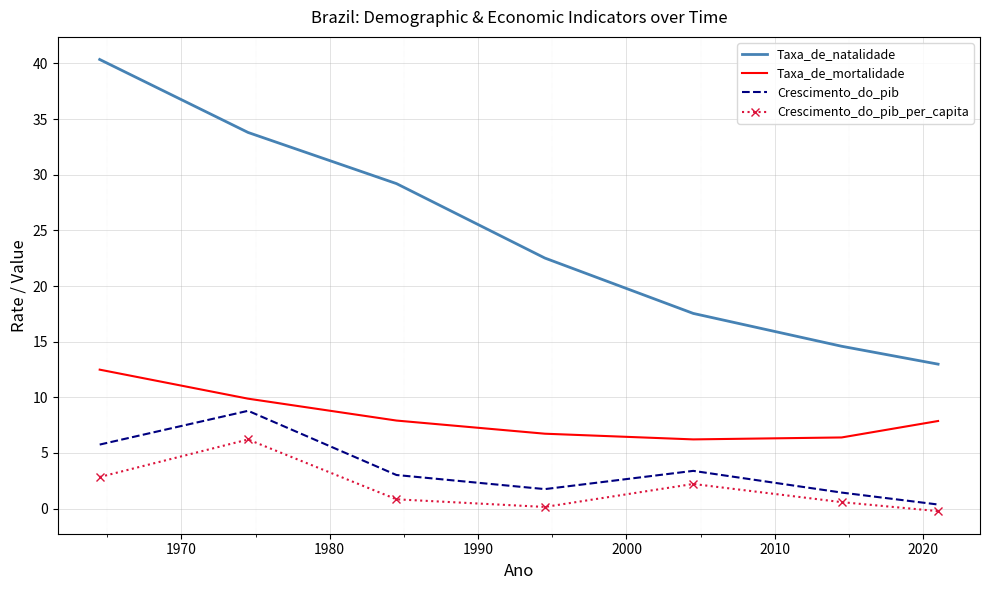

Count the number of data series in this chart.

4